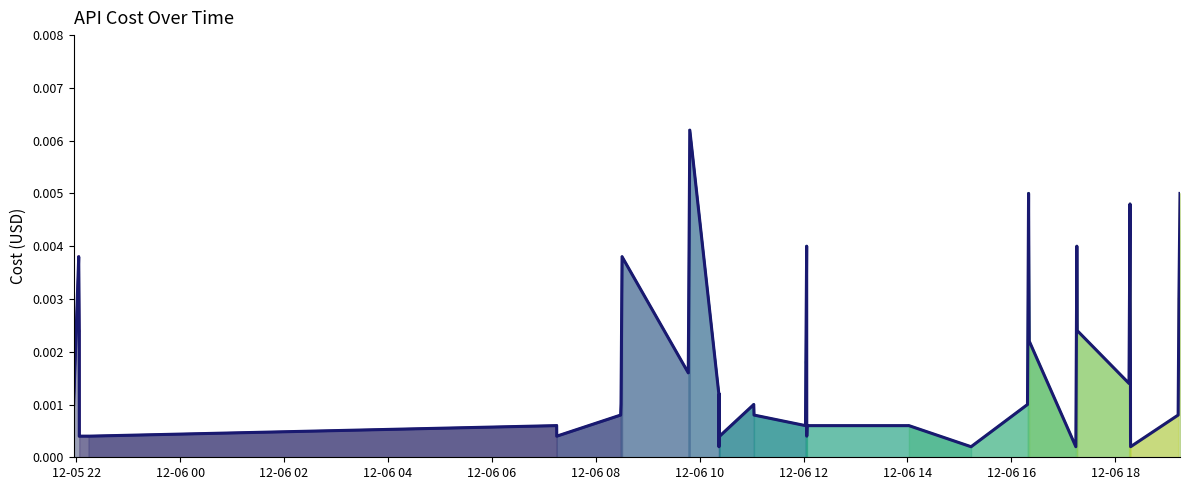

Which category has the highest value across all series?

2023-12-06 09:48:40